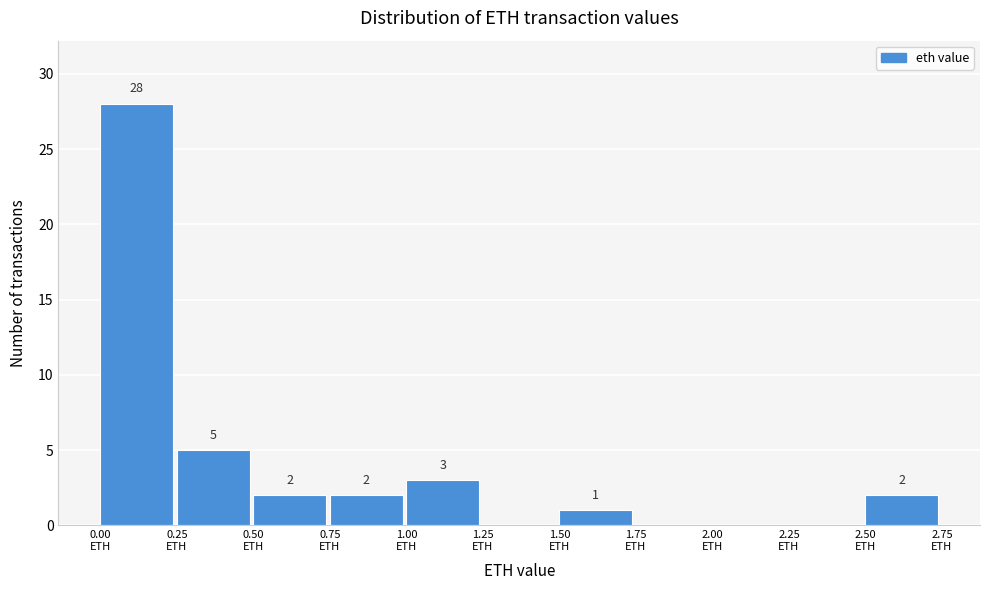

Over which range of the x-axis is the bar tallest?

0.00 to 0.25